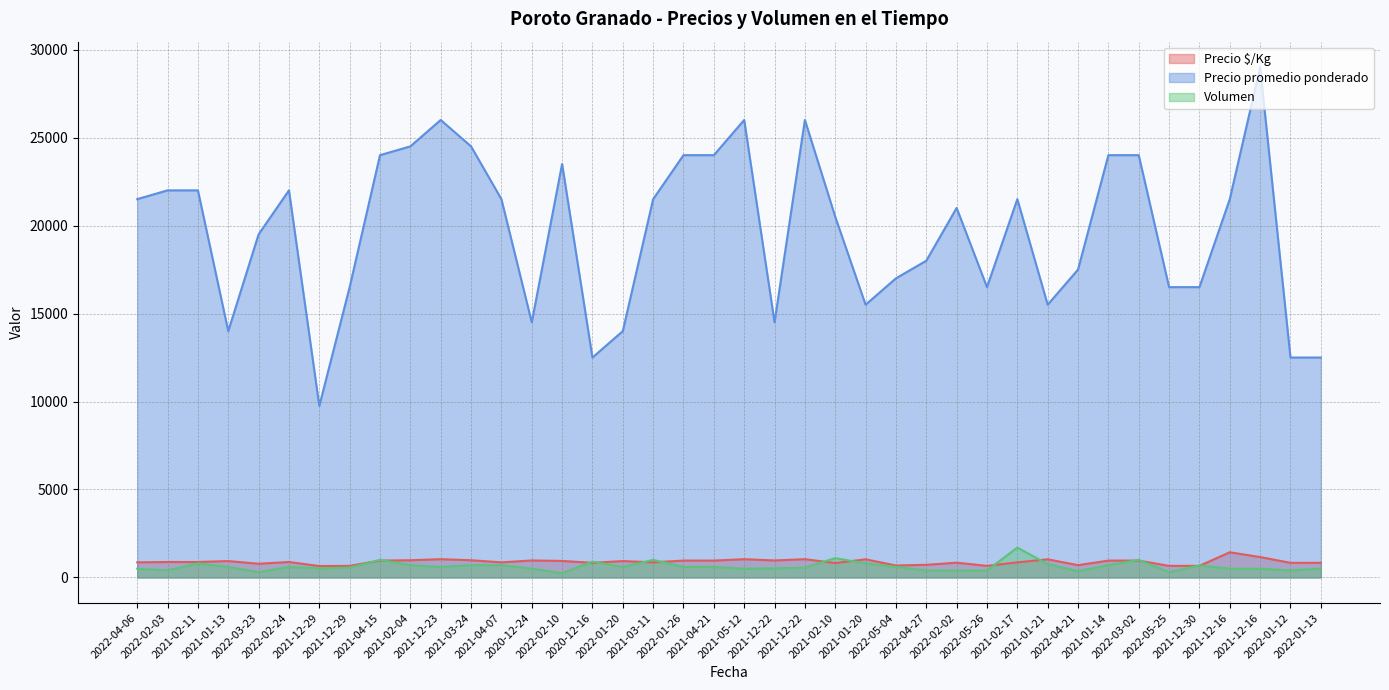

Between 2020-12-16 and 2022-04-27, which is larger?

2020-12-16